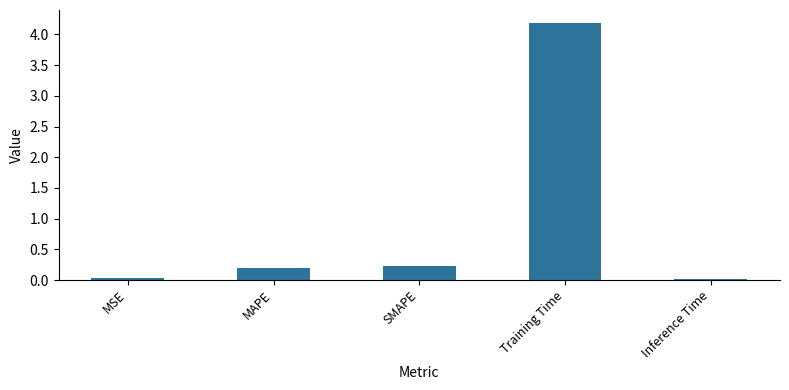

What is the difference between the maximum and second lowest values?

4.2